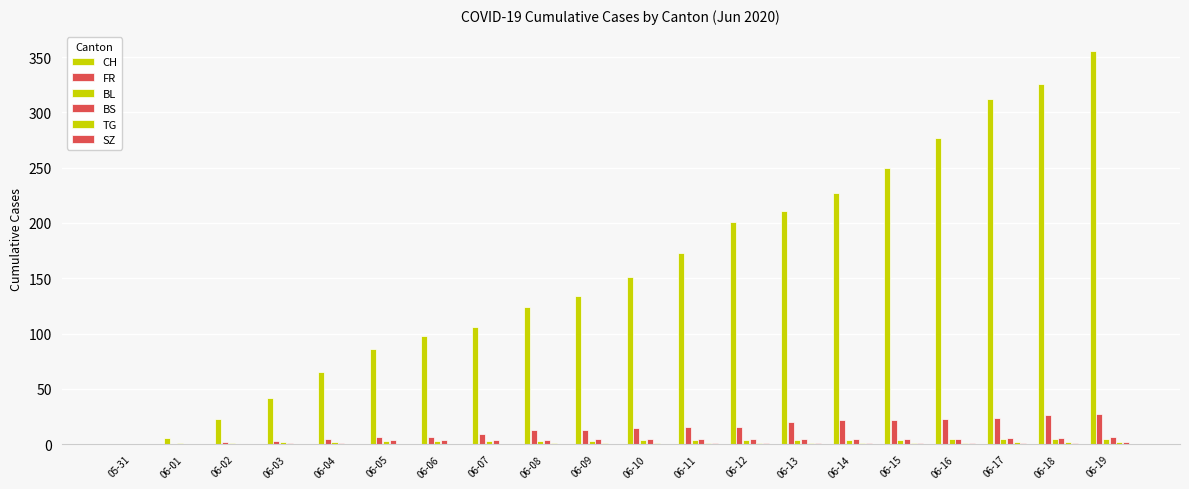

How many data points does each series have?

20